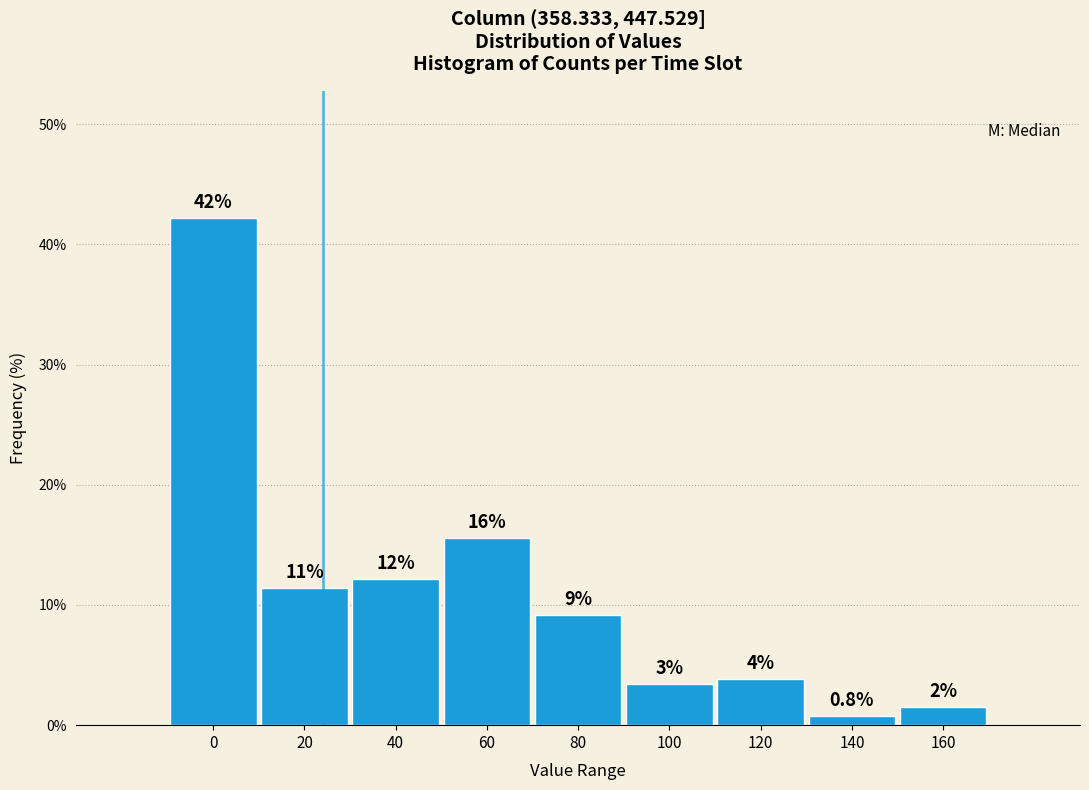

Does the chart contain any negative values?

No